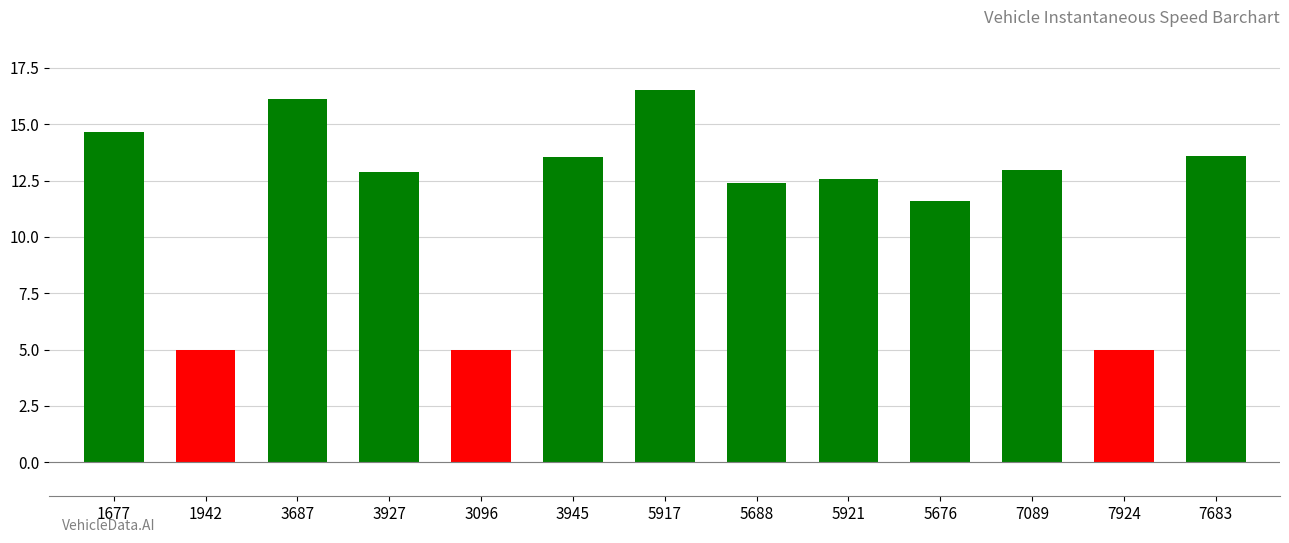

What is the difference between the values at 3687 and 7683?

2.6